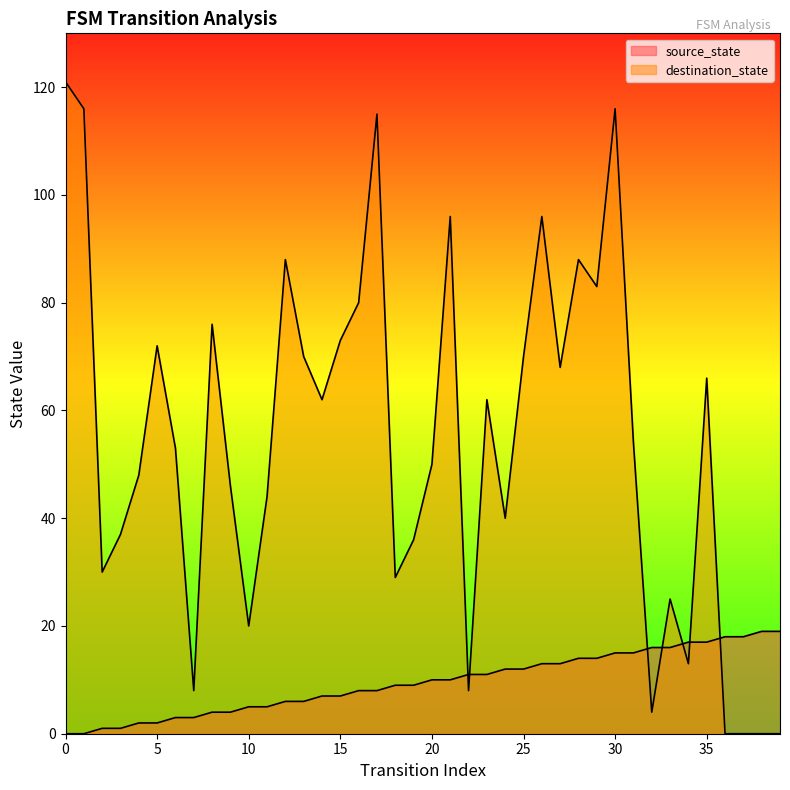

Between which two adjacent categories do source_state and destination_state first intersect?

21 and 22